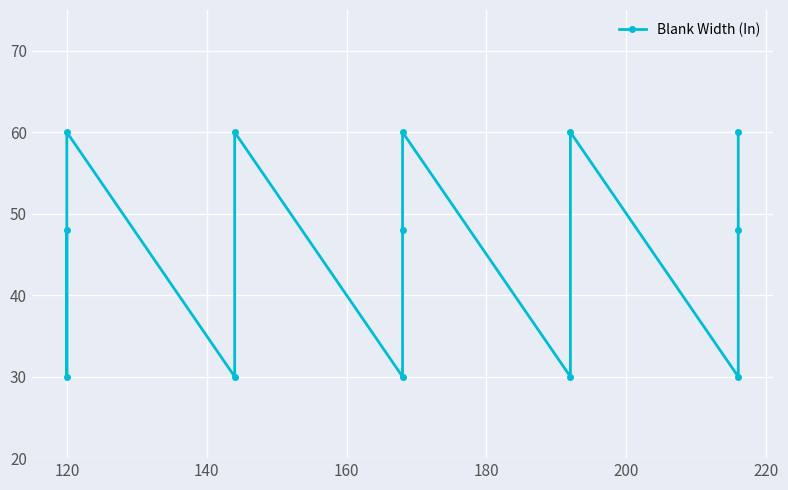

What is the sum of all values?

594